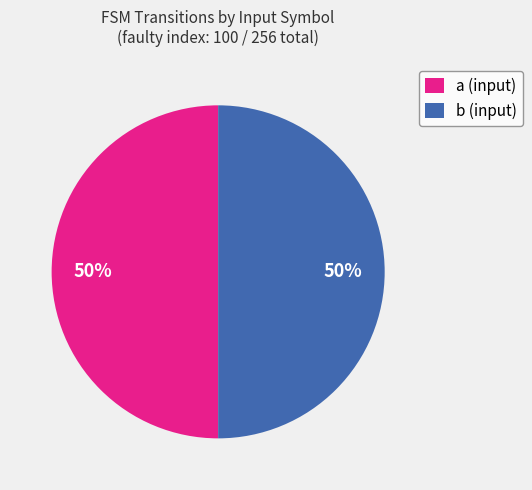

How many slices are in this pie chart?

2